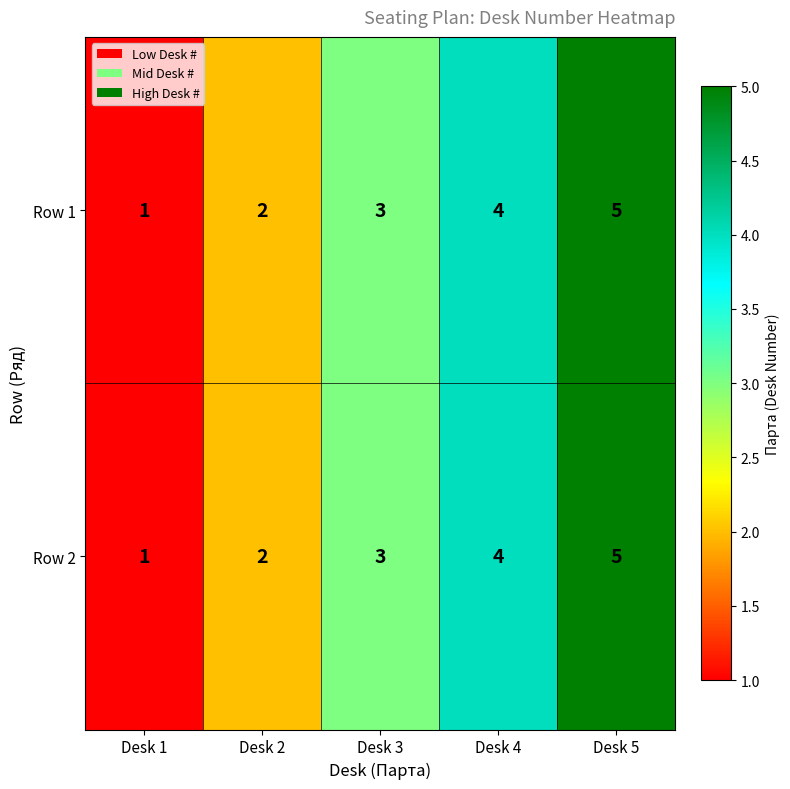

Rank the categories by Row 1 value from highest to lowest.

Desk 5, Desk 4, Desk 3, Desk 2, Desk 1